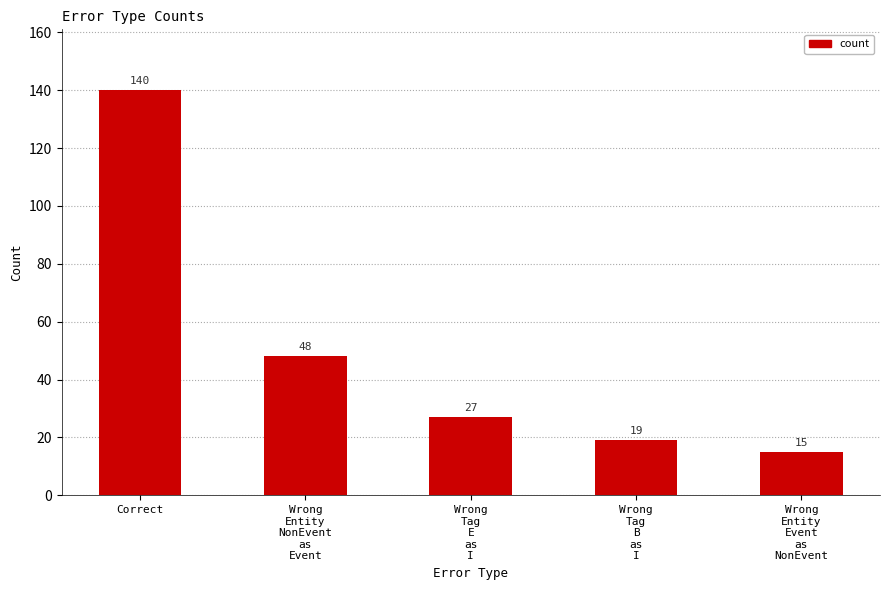

What is the sum of all values?

249